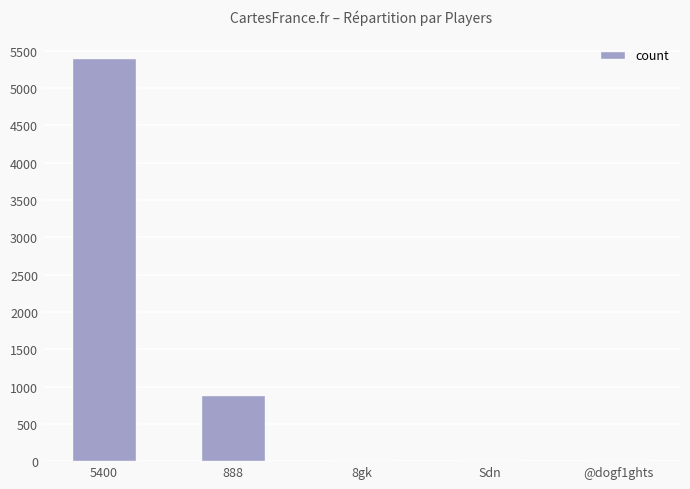

Reading right to left, list all the values displayed in this chart.

@dogf1ghts=0	Sdn=0	8gk=0	888=888	5400=5400